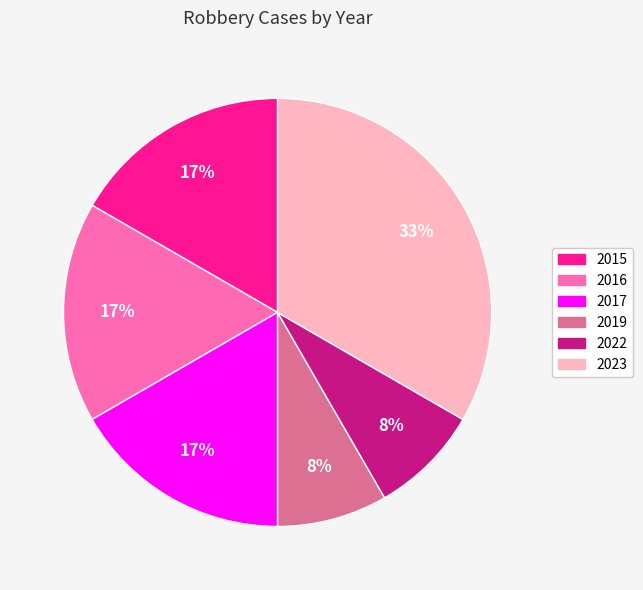

How many segments does this pie chart have?

6